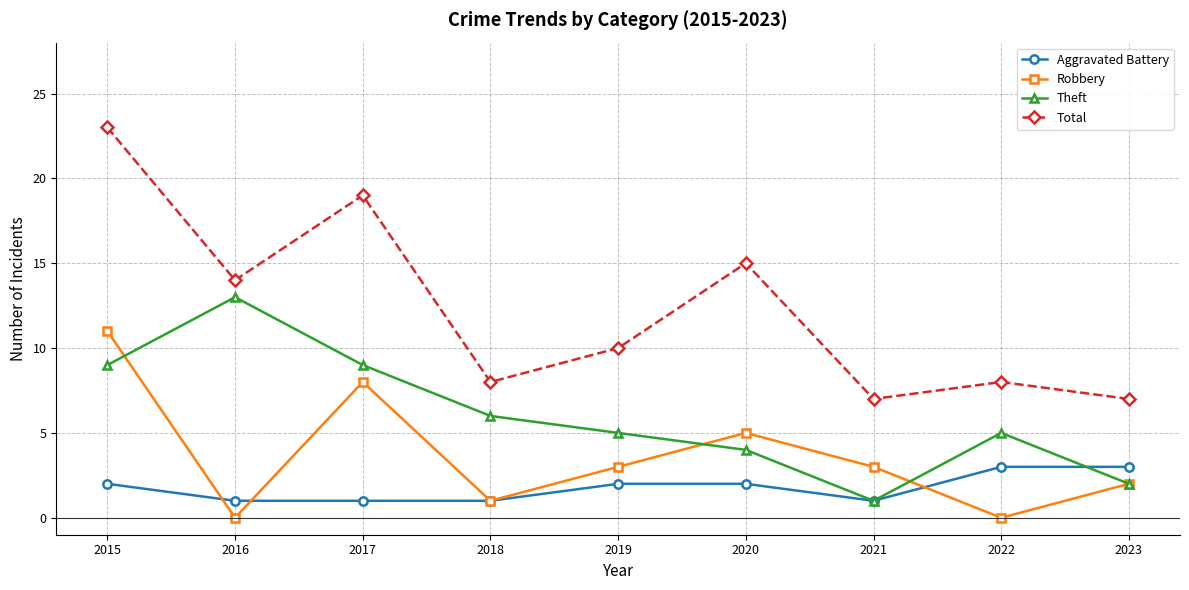

Which series has the widest spread of values?

Total